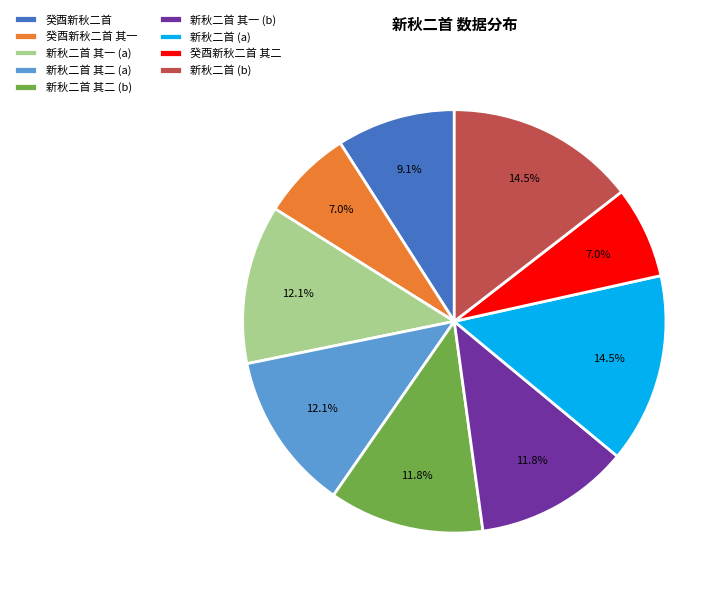

Which has a higher value, 癸酉新秋二首 or 新秋二首 其二 (a)?

新秋二首 其二 (a)